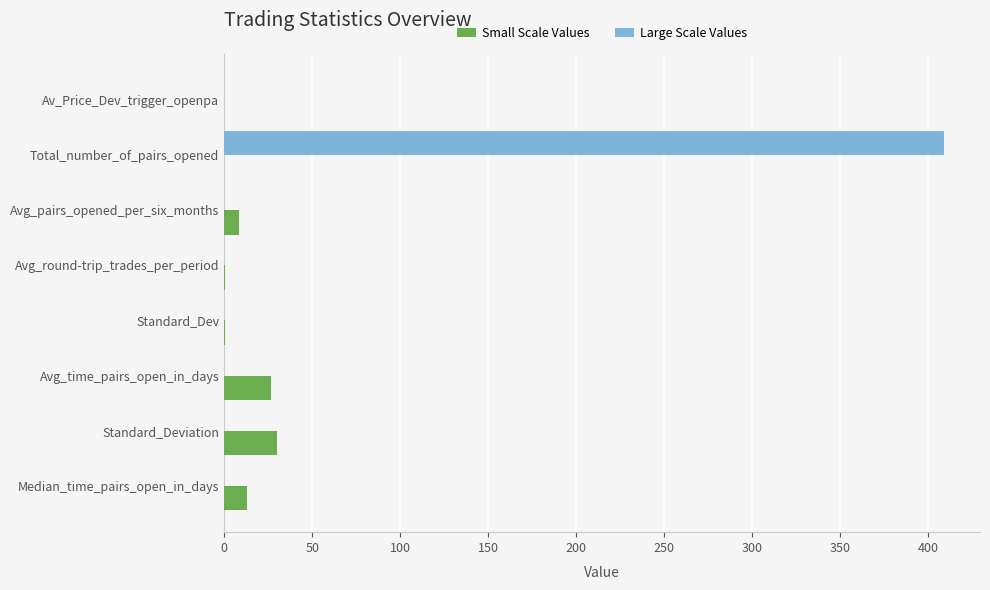

Is it true that Large Scale Values equals -276.7 at Standard_Deviation?

False